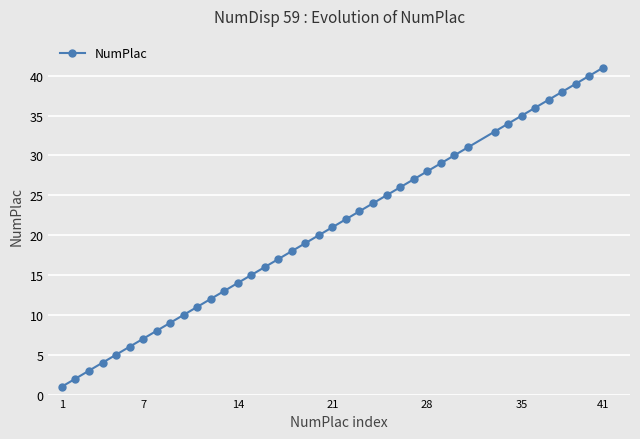

What is the sum of all values?

829